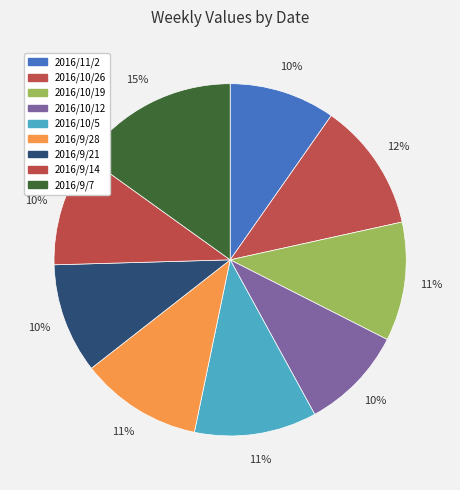

To the nearest percent, what is the difference between the largest and smallest slice percentages?

6%